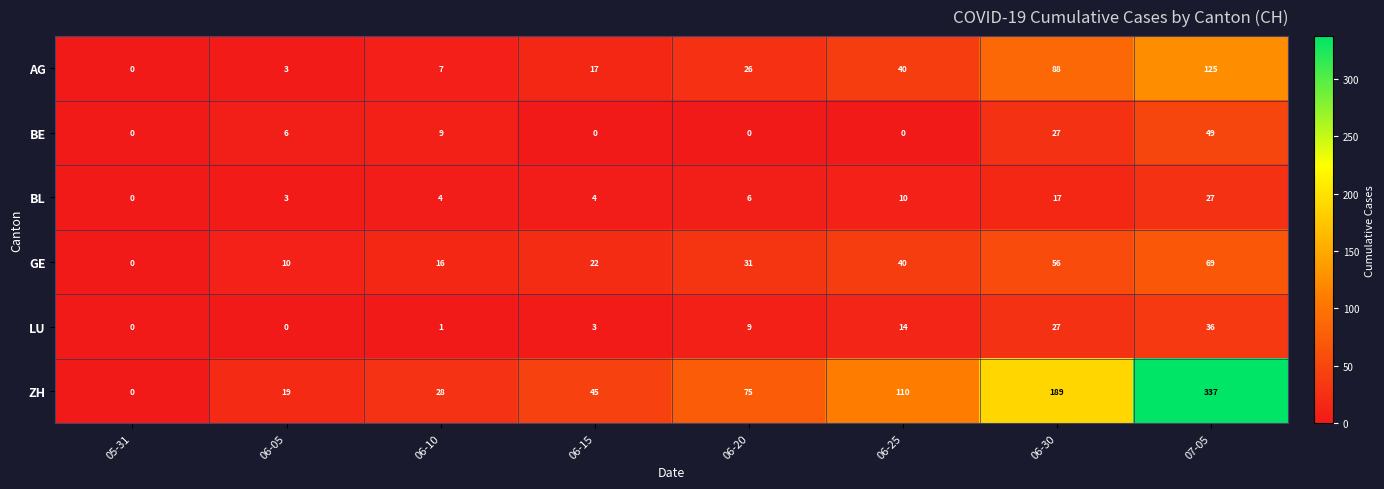

How many series are shown in this chart?

6